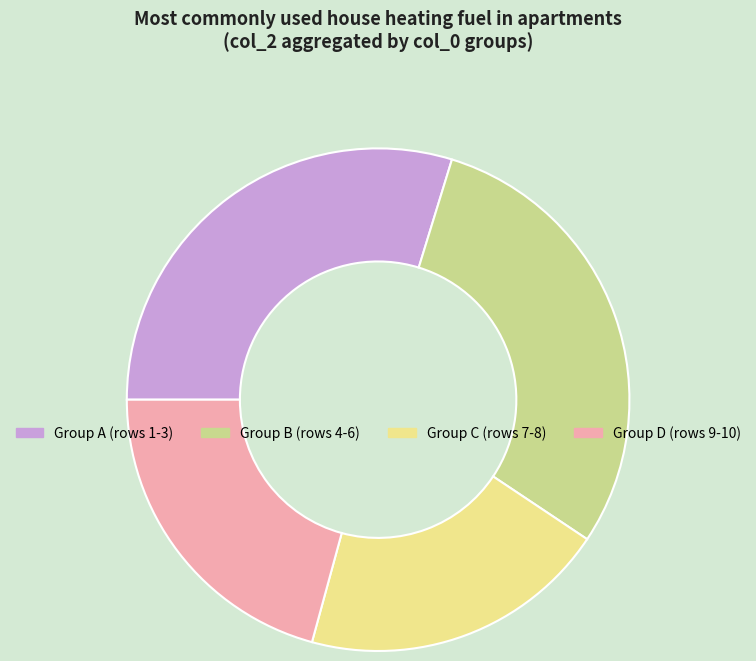

Does any single category account for the majority?

No